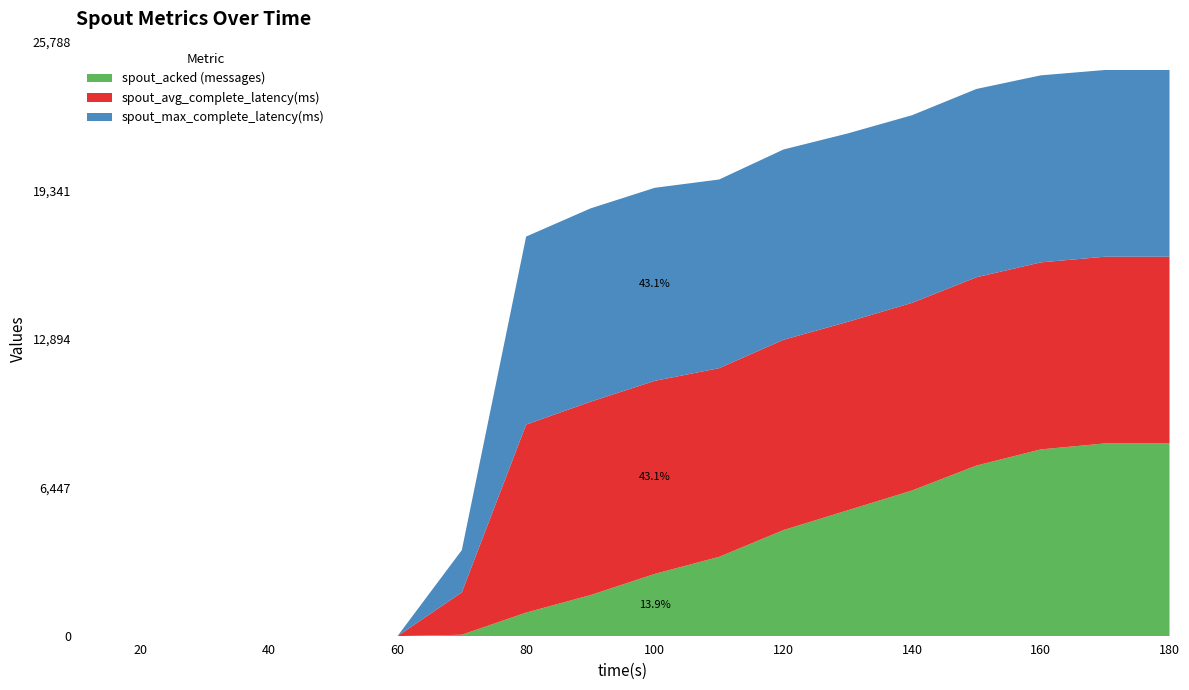

Reading right to left, list all the values displayed in this chart.

spout_acked (messages): 8360.0	8360.0	8100.0	7400.0	6320.0	5460.0	4600.0	3440.0	2700.0	1780.0	1020.0	60.0	0.0	0.0	0.0	0.0	0.0	0.0
spout_avg_complete_latency(ms): 8100.1	8100.1	8113.7	8168.6	8139.4	8174.2	8255.3	8184.5	8374.5	8387.1	8156.5	1835.3	0.0	0.0	0.0	0.0	0.0	0.0
spout_max_complete_latency(ms): 8100.1	8100.1	8113.7	8168.6	8139.4	8174.2	8255.3	8184.5	8374.5	8387.1	8156.5	1835.3	0.0	0.0	0.0	0.0	0.0	0.0